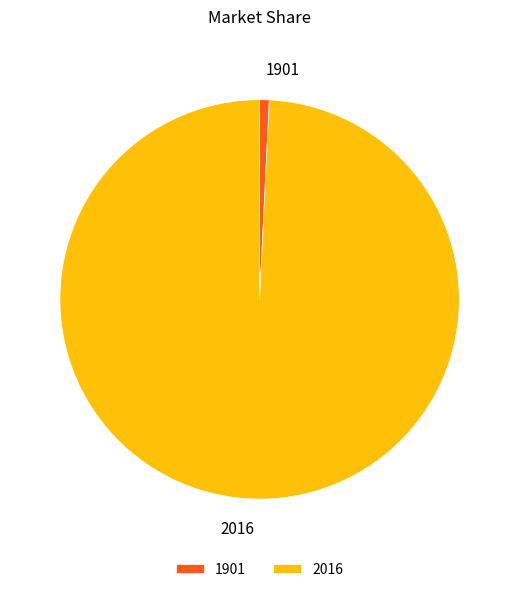

How many slices are in this pie chart?

2